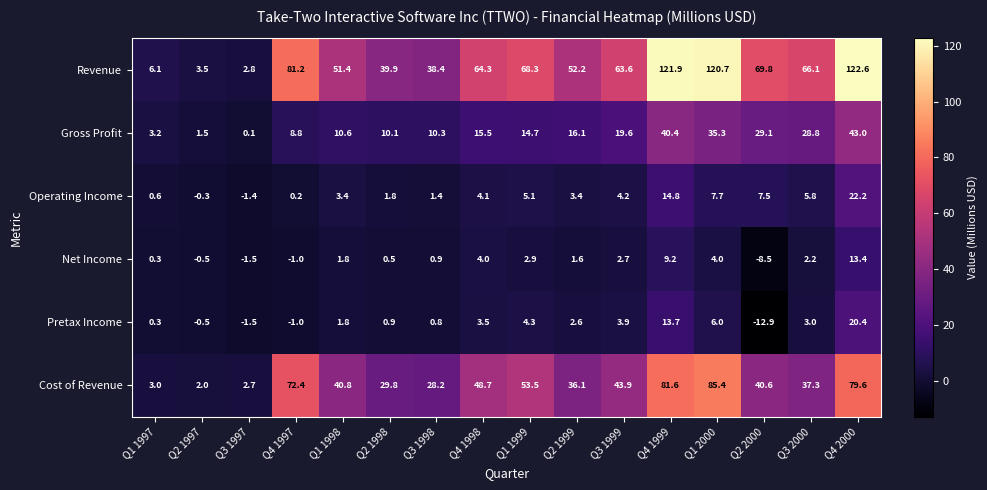

What is the maximum value shown in the chart?

122.6